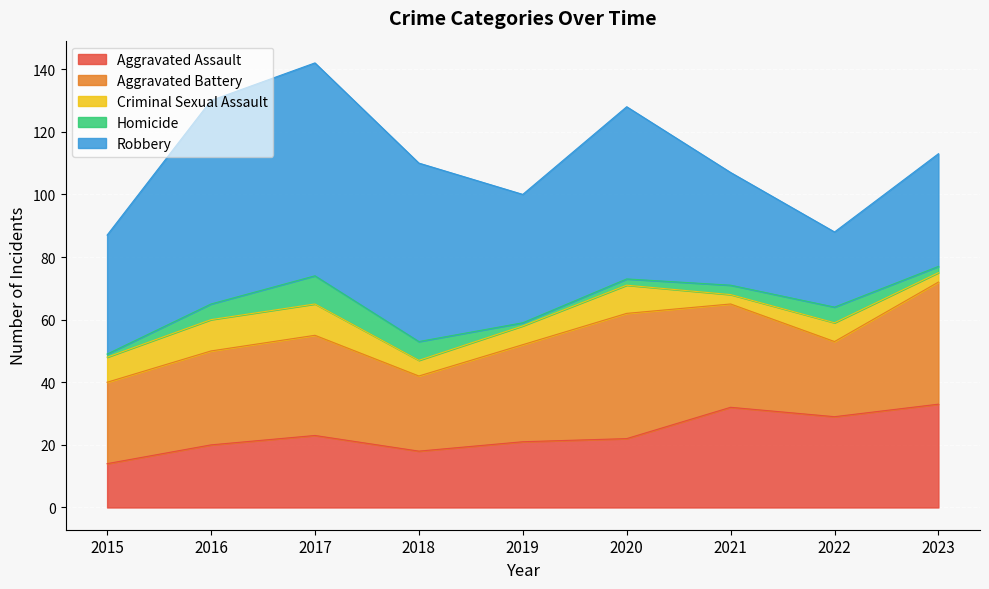

Does the chart display data point markers on the line(s)?

No